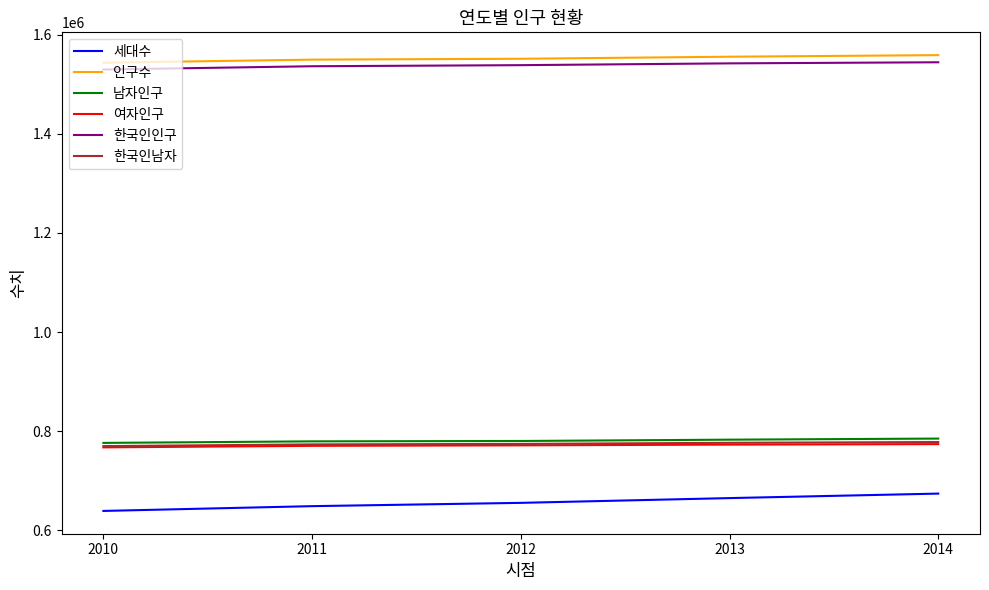

True or false: 세대수 and 한국인남자 intersect in this chart.

False